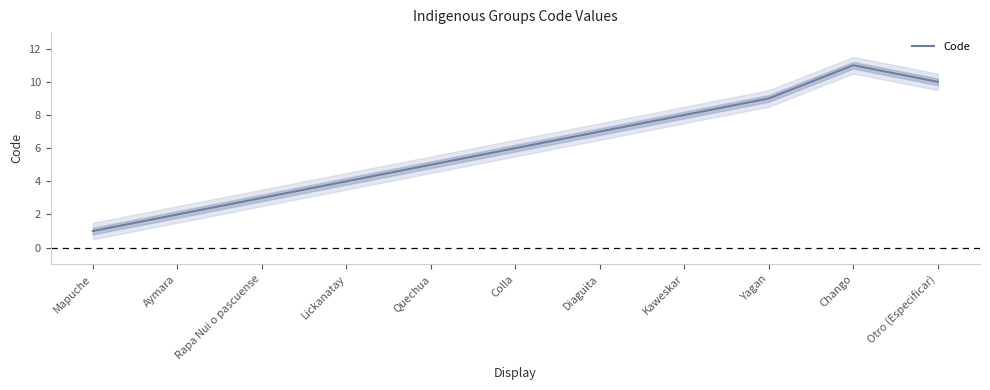

What is the smallest value displayed?

1